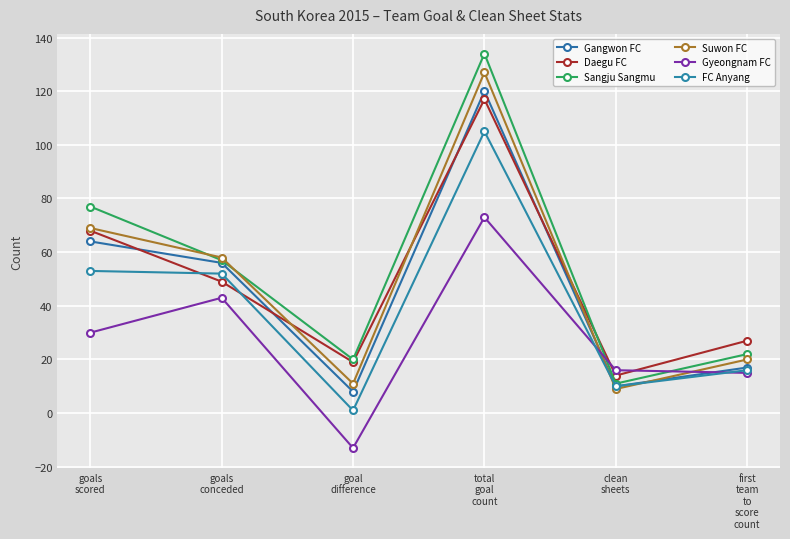

Reading left to right, transcribe all the data shown in this chart.

Gangwon FC: goals
scored=64	goals
conceded=56	goal
difference=8	total
goal
count=120	clean
sheets=10	first
team
to
score
count=17
Daegu FC: goals
scored=68	goals
conceded=49	goal
difference=19	total
goal
count=117	clean
sheets=14	first
team
to
score
count=27
Sangju Sangmu: goals
scored=77	goals
conceded=57	goal
difference=20	total
goal
count=134	clean
sheets=11	first
team
to
score
count=22
Suwon FC: goals
scored=69	goals
conceded=58	goal
difference=11	total
goal
count=127	clean
sheets=9	first
team
to
score
count=20
Gyeongnam FC: goals
scored=30	goals
conceded=43	goal
difference=-13	total
goal
count=73	clean
sheets=16	first
team
to
score
count=15
FC Anyang: goals
scored=53	goals
conceded=52	goal
difference=1	total
goal
count=105	clean
sheets=10	first
team
to
score
count=16